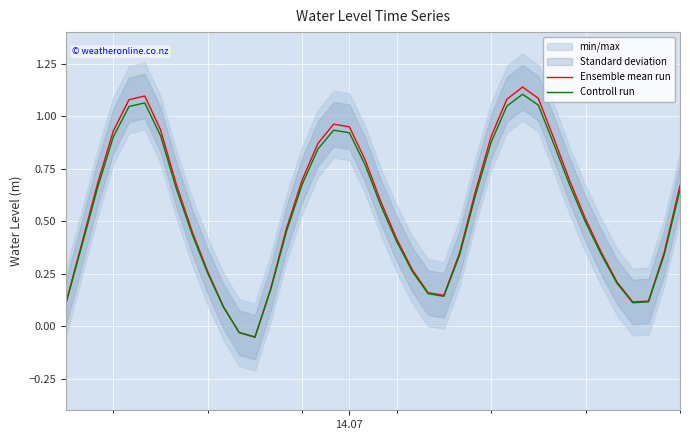

How many values in the Ensemble mean run series exceed 0?

38